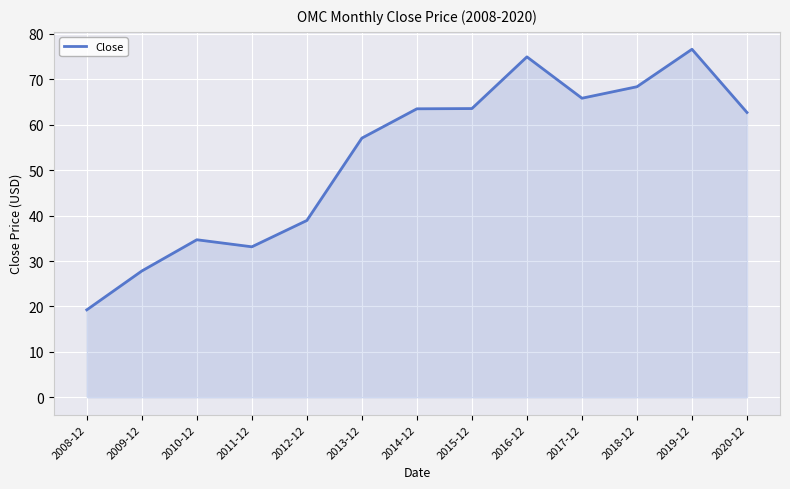

What position from the left is 2009-12?

2